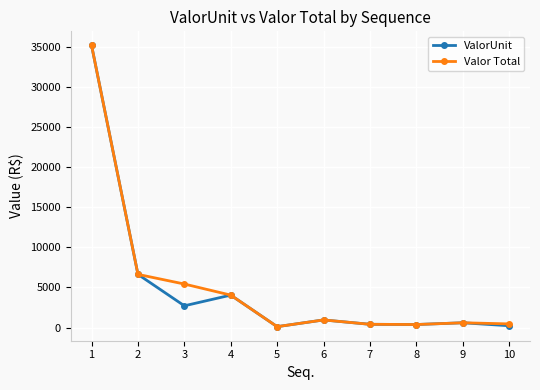

At 3, list the series in order from largest to smallest.

Valor Total, ValorUnit